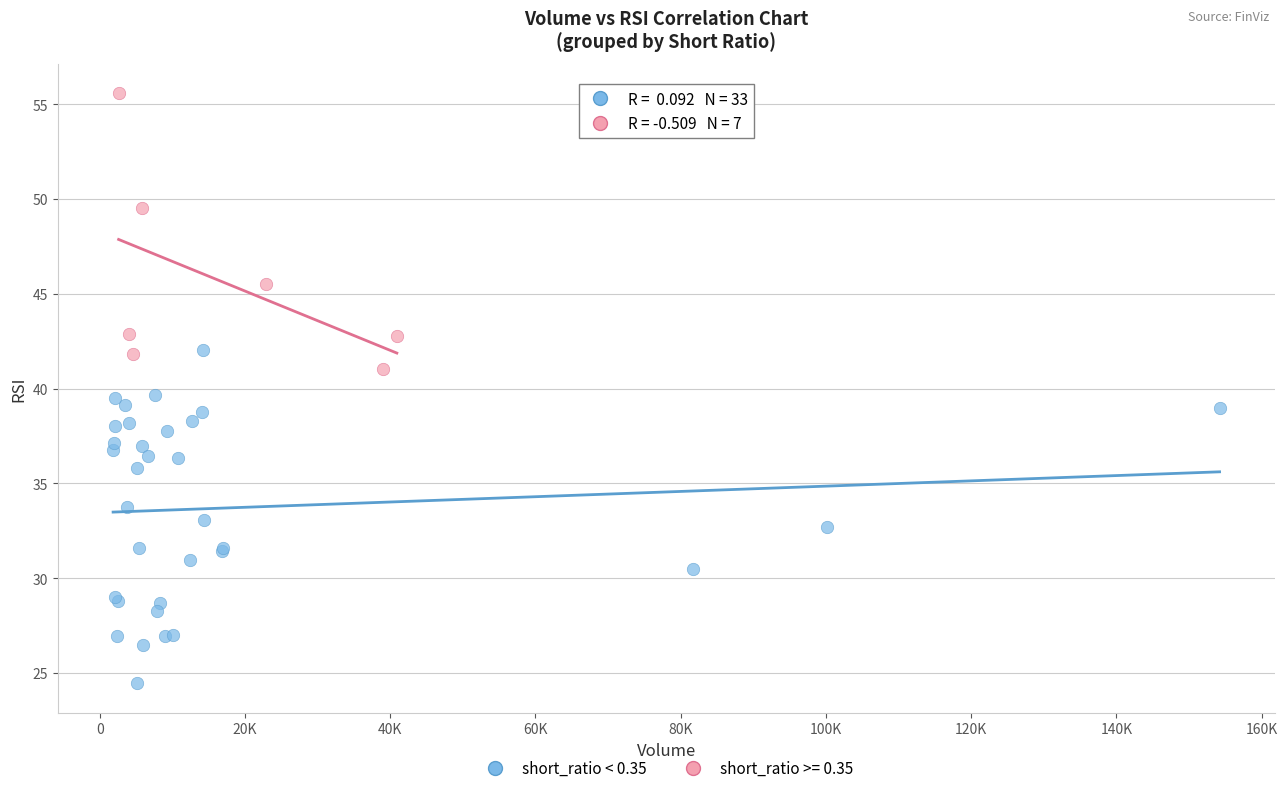

Which series reaches the maximum Y coordinate?

short_ratio >= 0.35